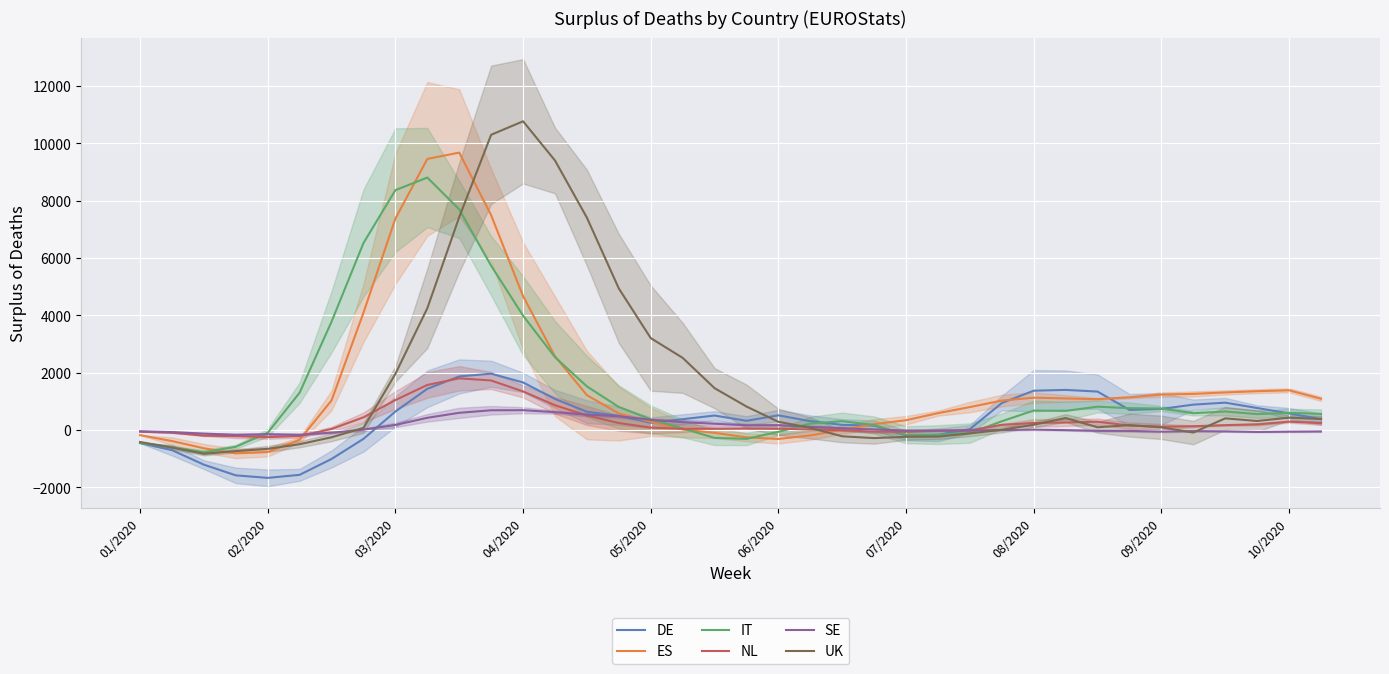

How many values in DE are above zero?

28